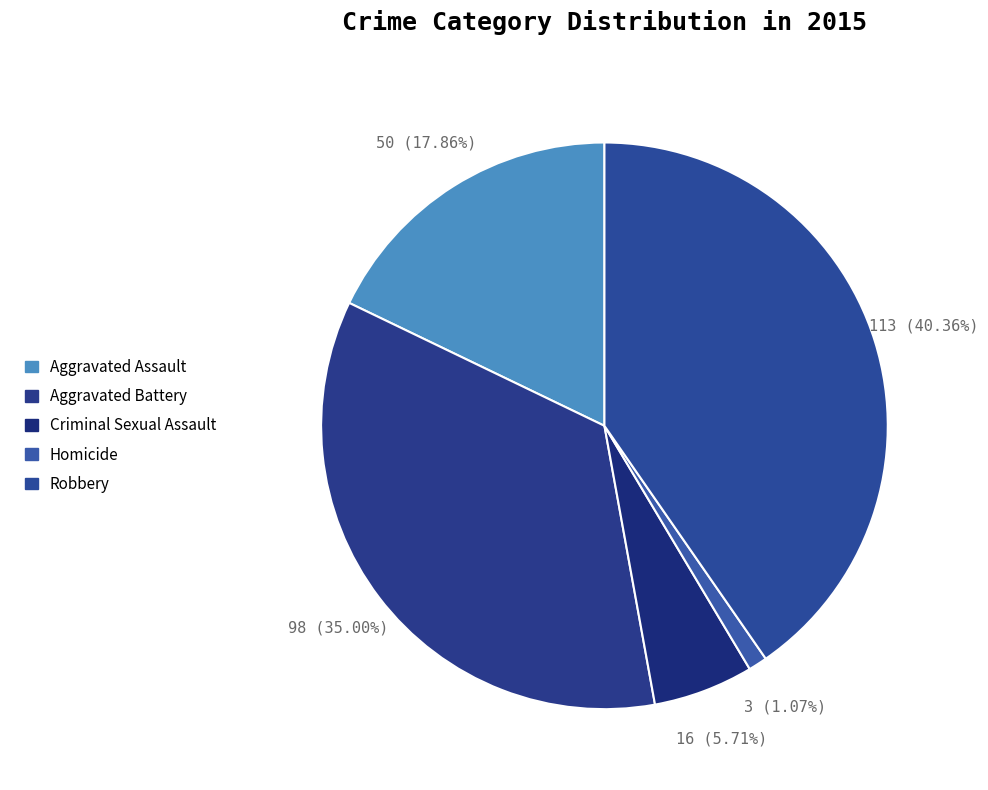

To the nearest percent, what is the difference between the largest and smallest slice percentages?

39%